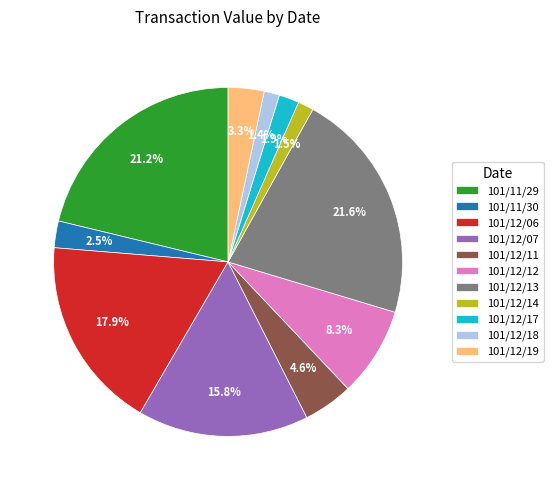

Approximately how many times larger is the value at 101/12/11 compared to 101/12/19?

1.4